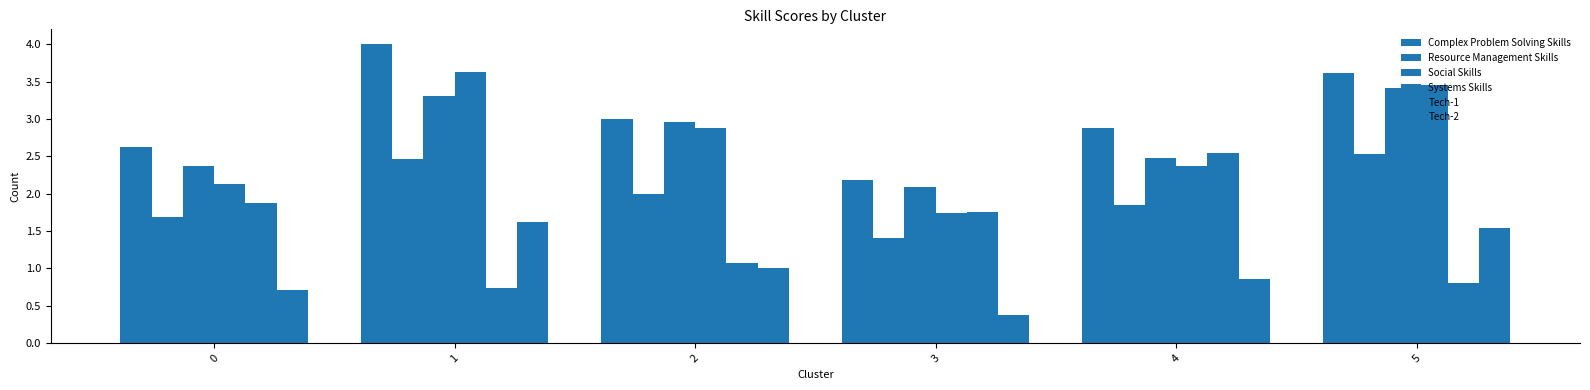

At how many categories does at least one series exceed 3?

2